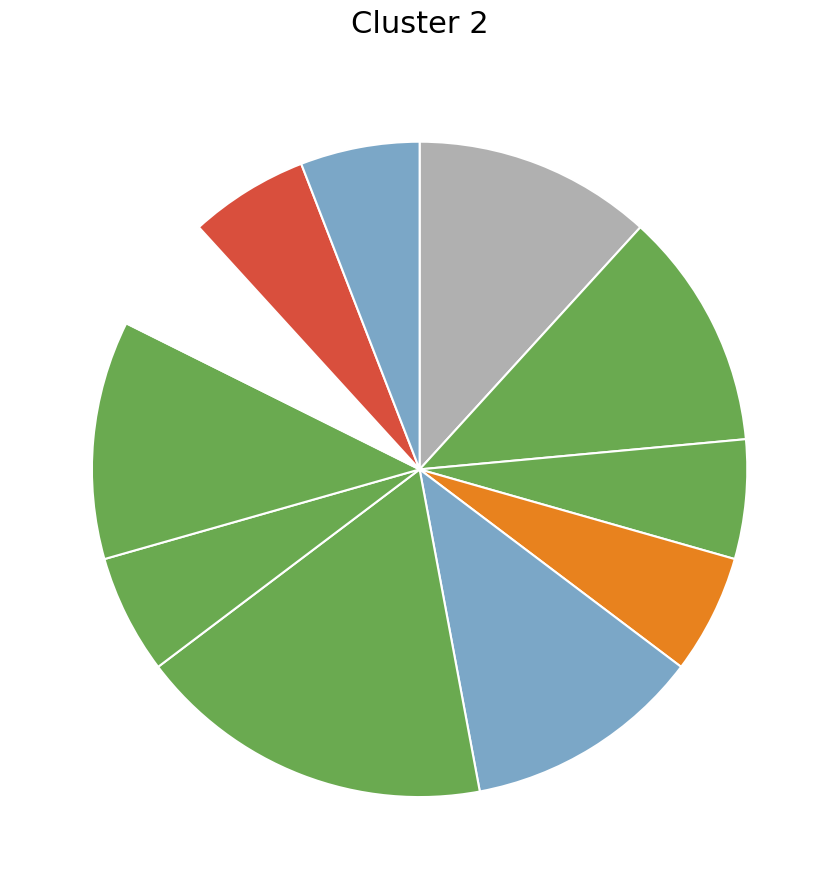

Rank the categories by value from lowest to highest.

AuxK, AuxZ, PRED, COORD, AtvV, OBJ, AuxY, AuxX, ATR, OBJ_CO, ADV